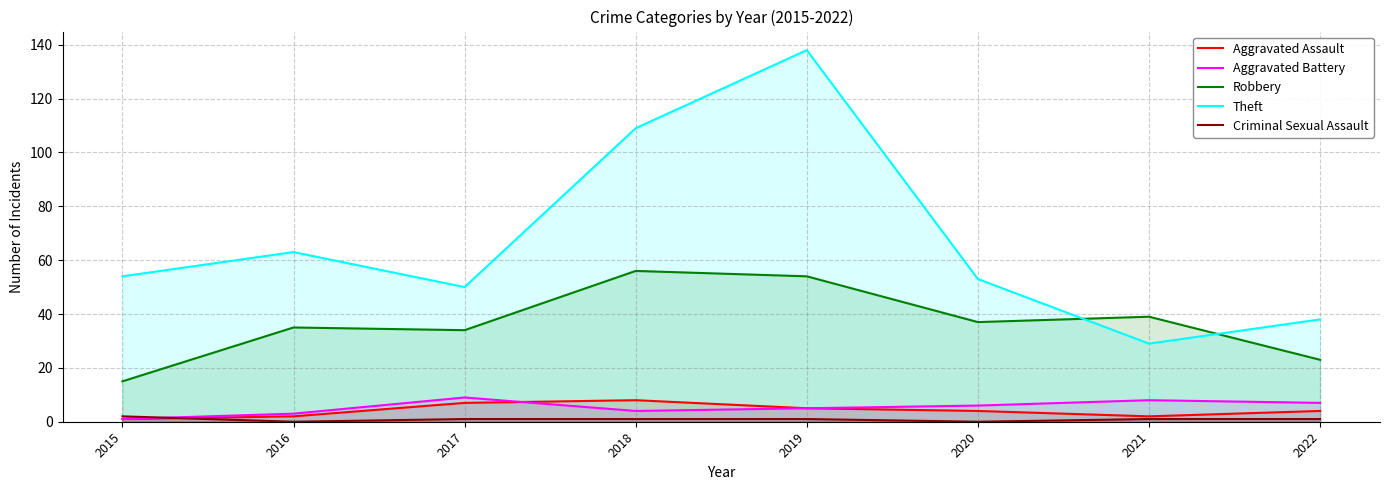

What are all the series names shown in the legend?

Aggravated Assault, Aggravated Battery, Robbery, Theft, Criminal Sexual Assault